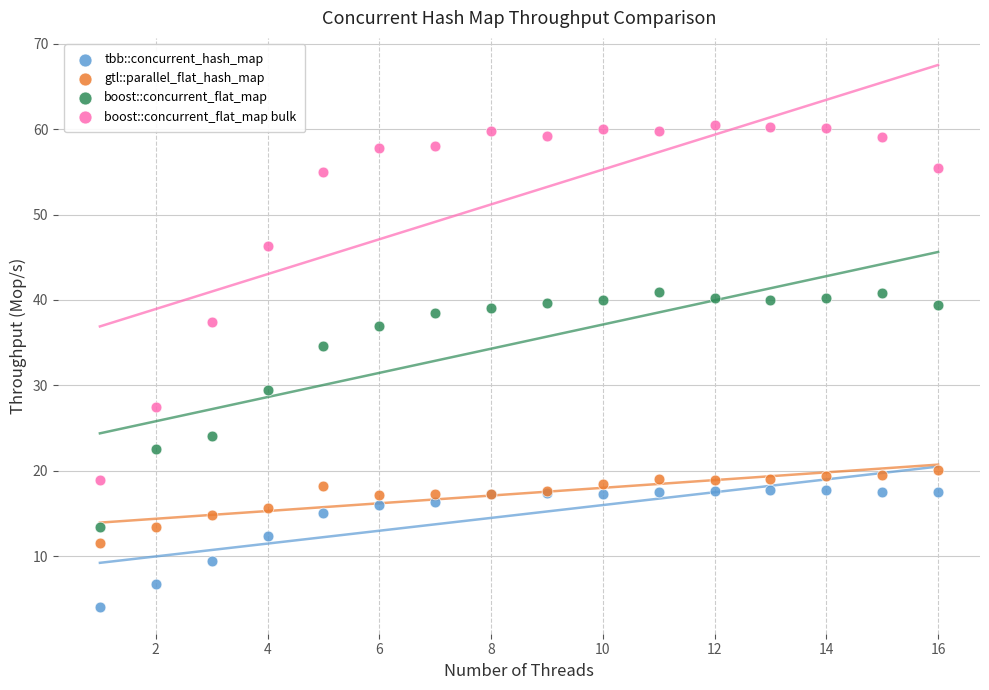

Which series reaches the minimum Y coordinate?

tbb::concurrent_hash_map